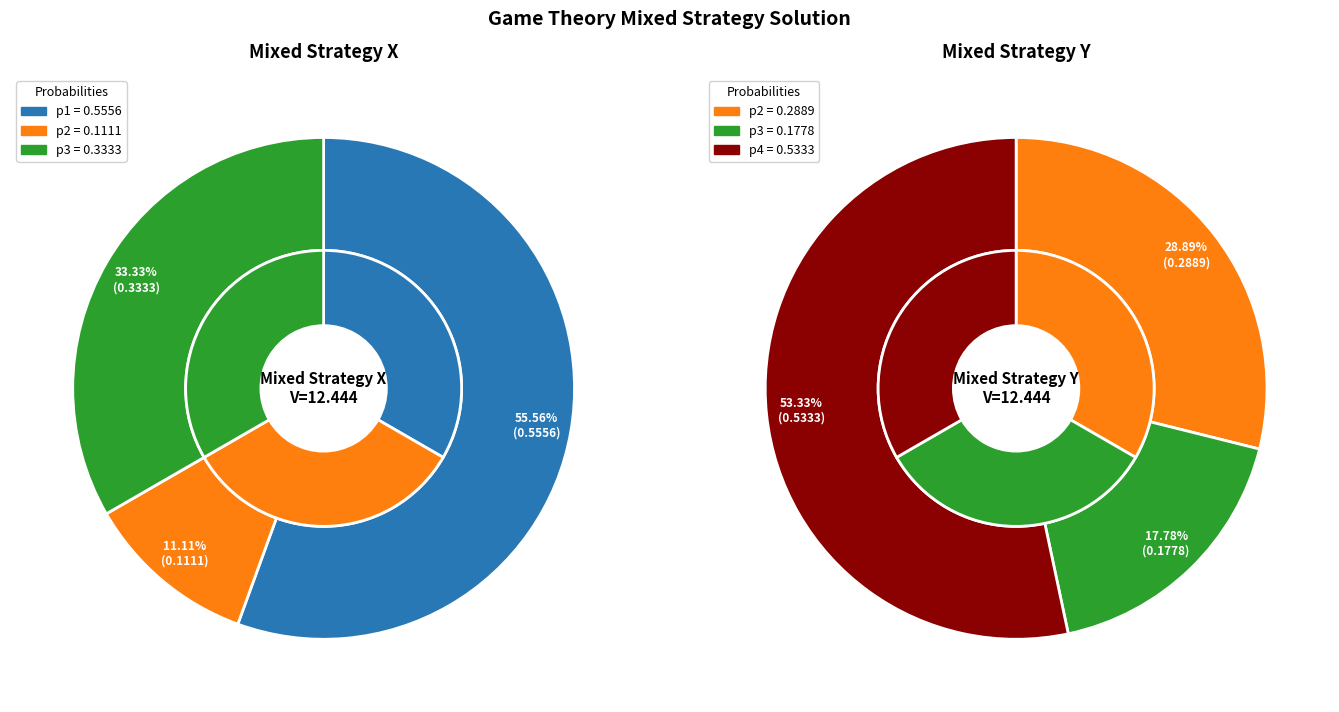

Is there a majority slice in this chart?

Yes